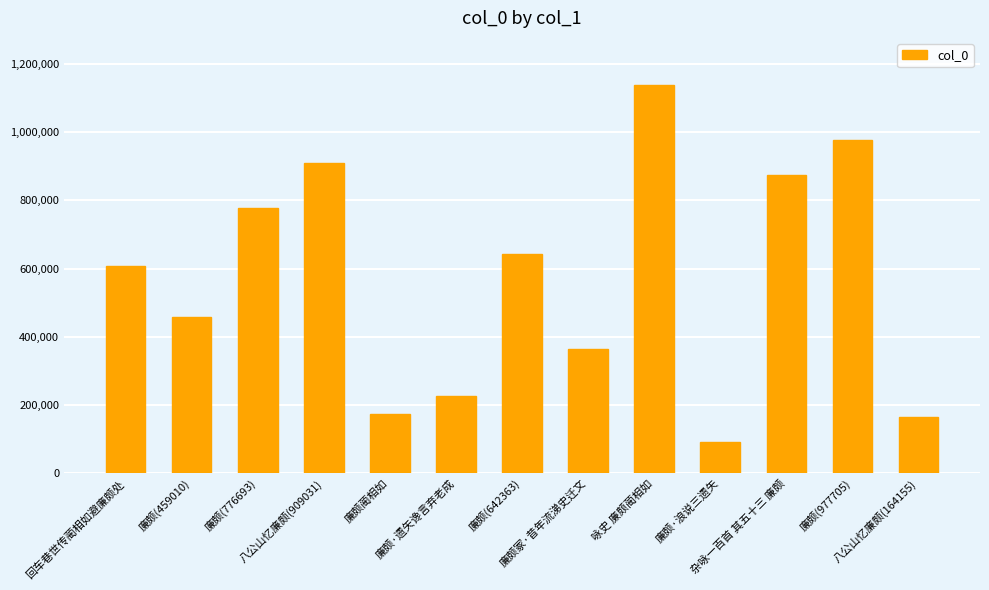

Does the chart contain stacked bars?

No